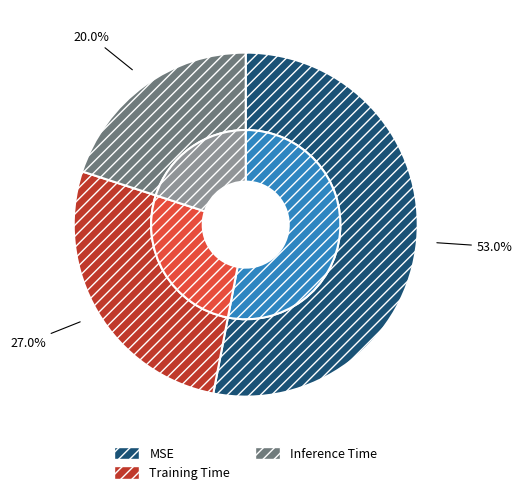

What percentage is the Training Time slice, to the nearest percent?

27%